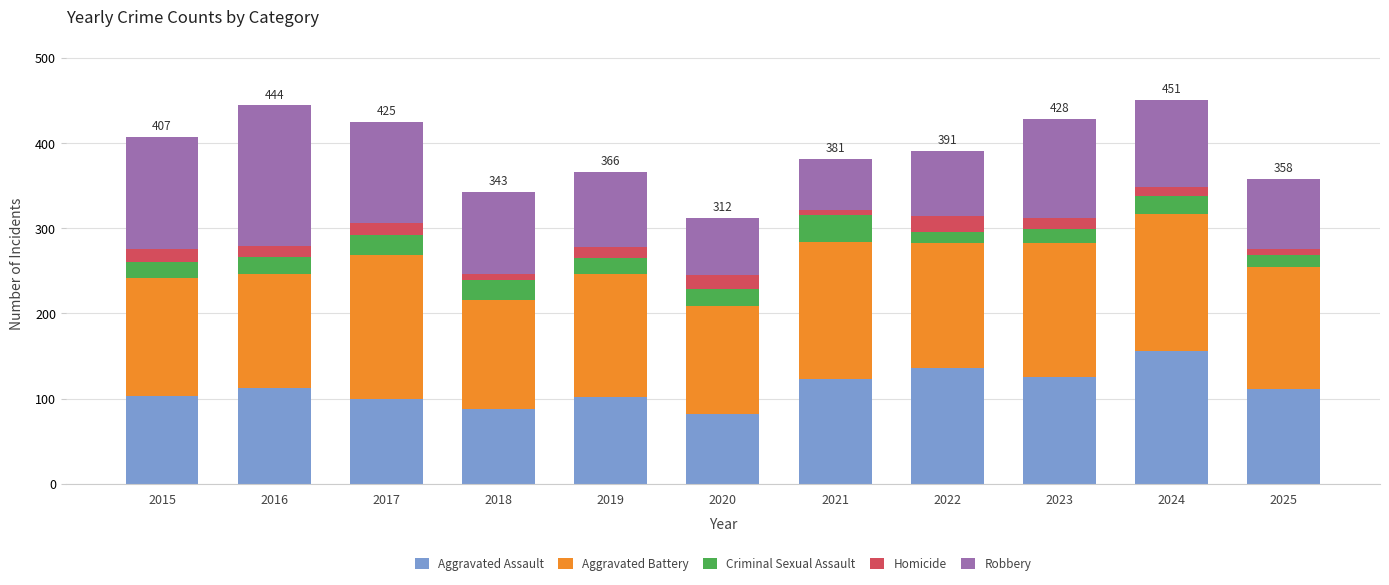

What is the minimum value for Aggravated Assault?

82